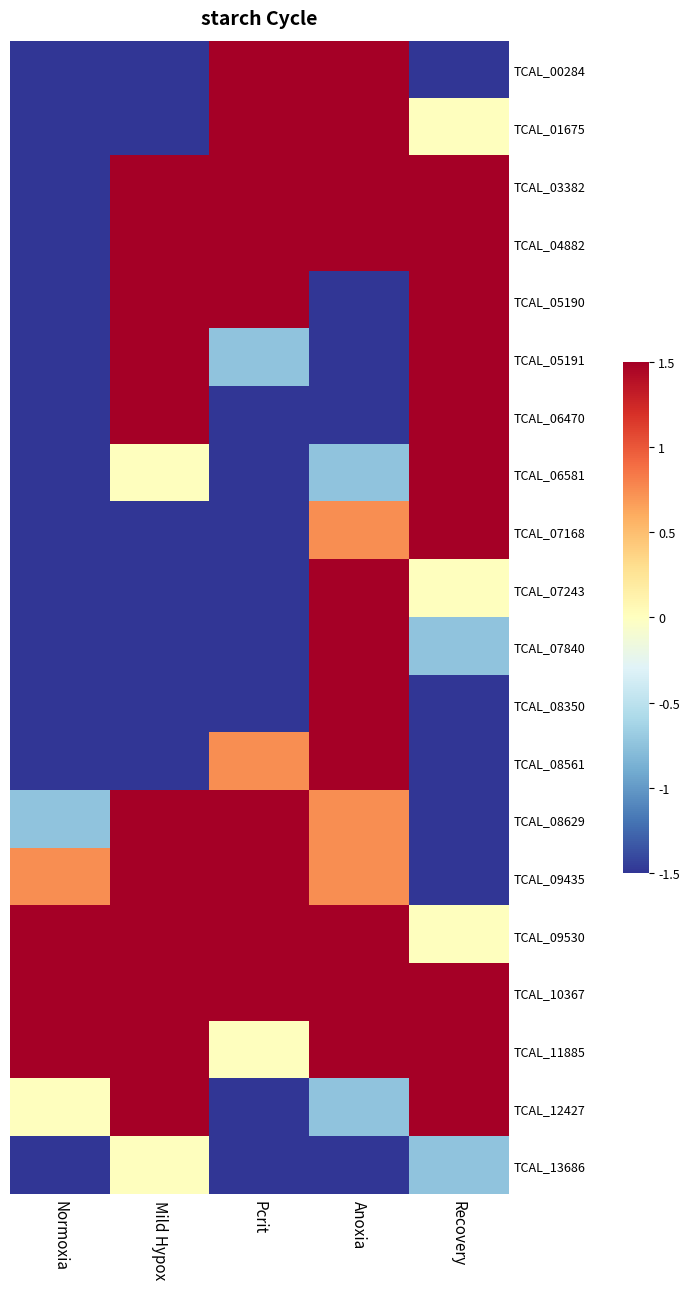

What is the maximum value shown in the chart?

1.5